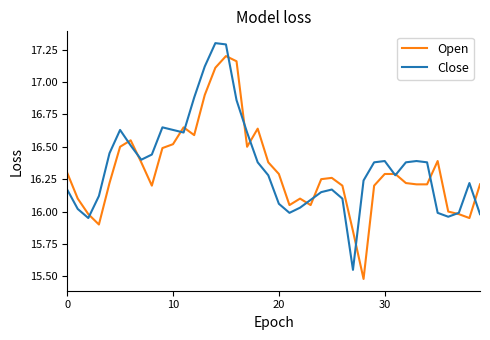

What is the minimum value shown in the chart?

15.5